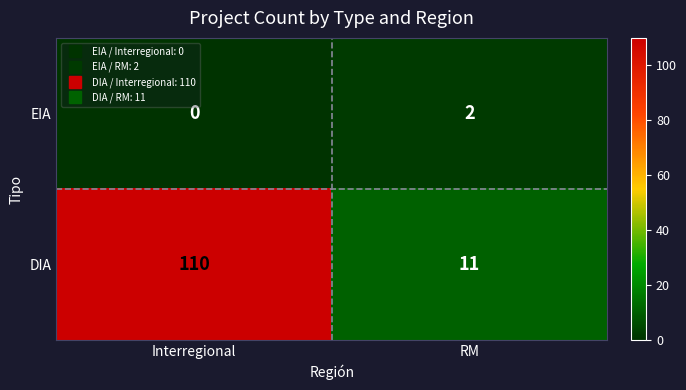

Is it true that EIA equals 1 at Interregional?

False